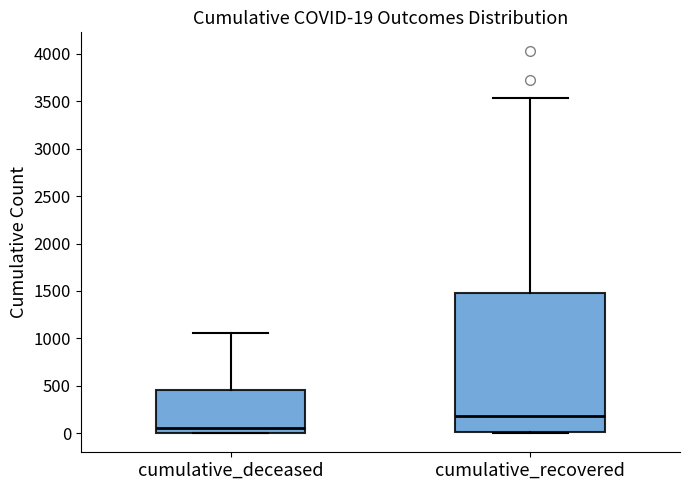

Which box is the tallest, from its lower edge to its upper edge?

cumulative_recovered